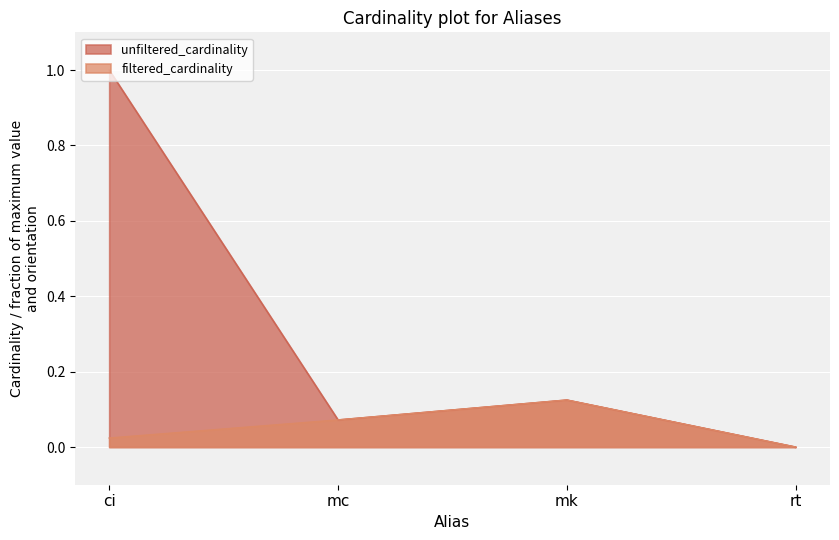

What position from the left is mk?

3